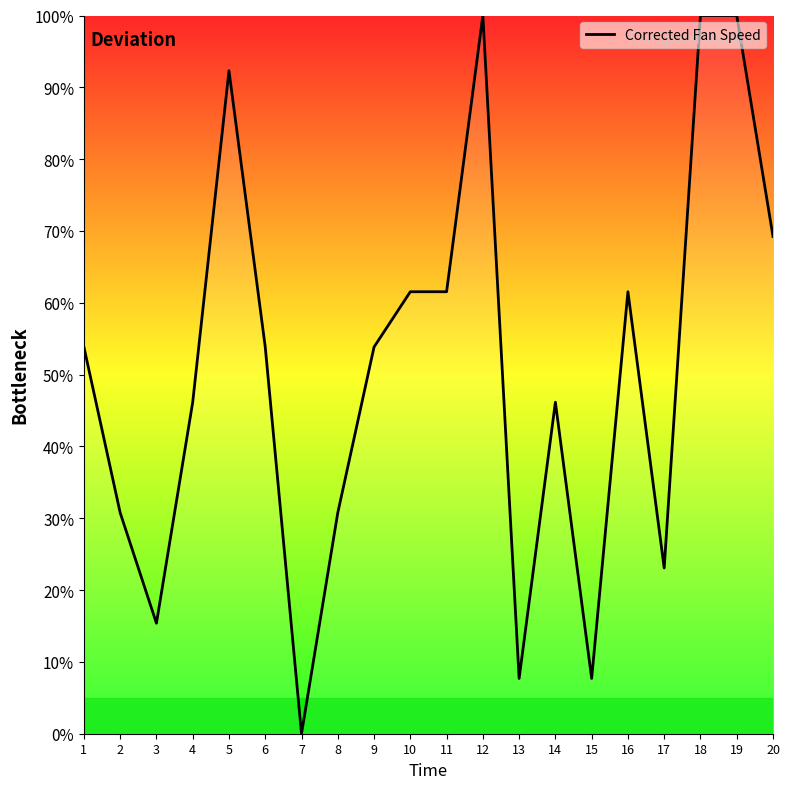

What is the difference between the maximum and minimum values?

100.0